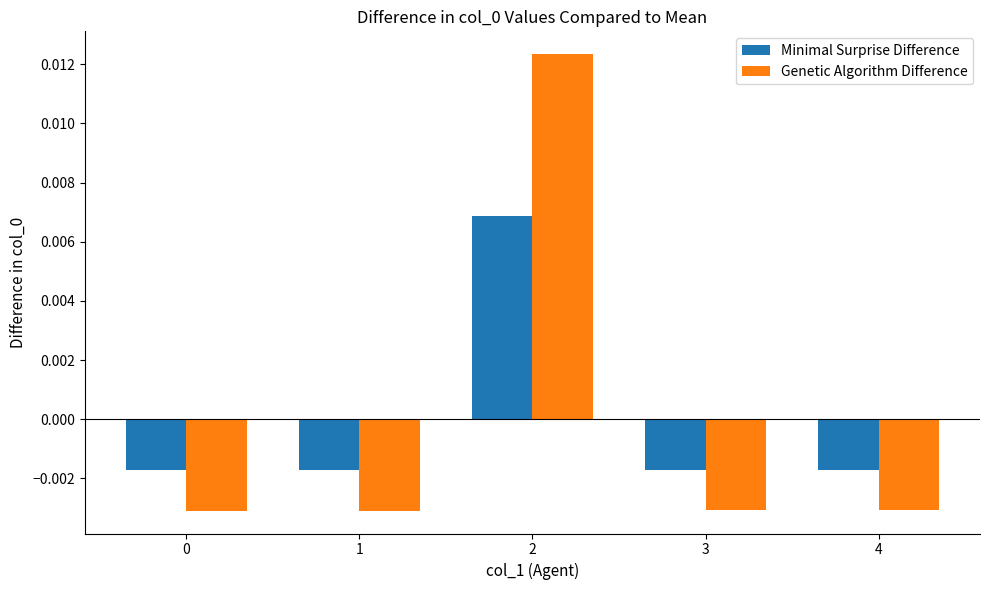

At how many categories does at least one series exceed 0?

1